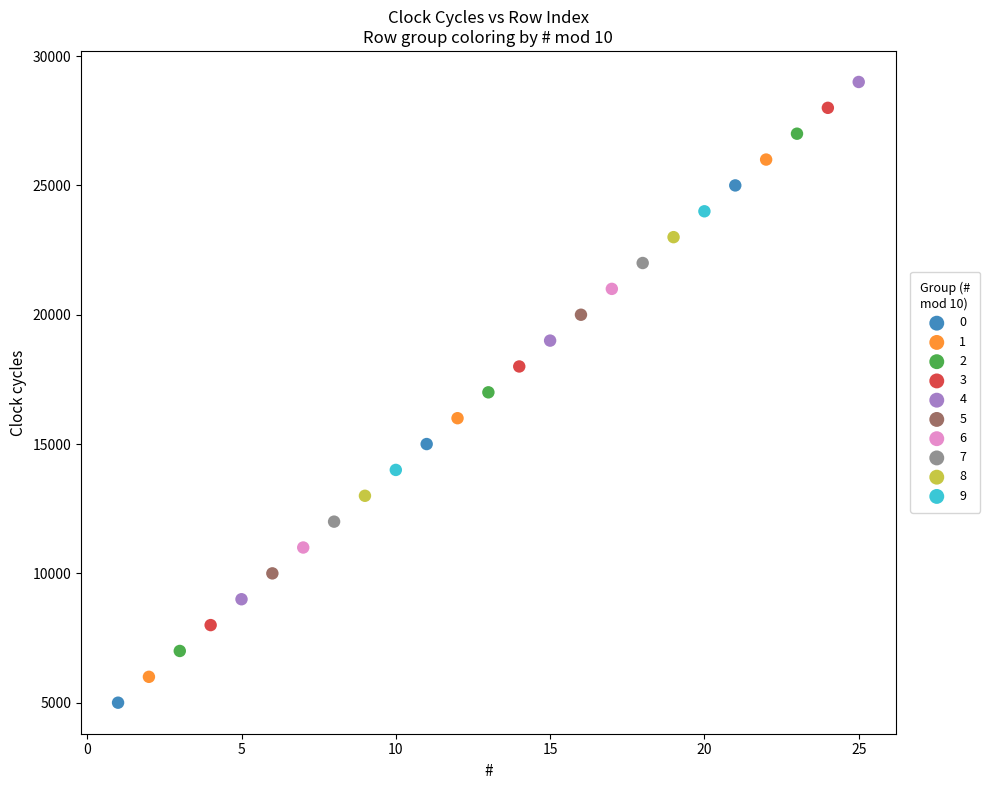

Which series reaches the maximum Y coordinate?

4